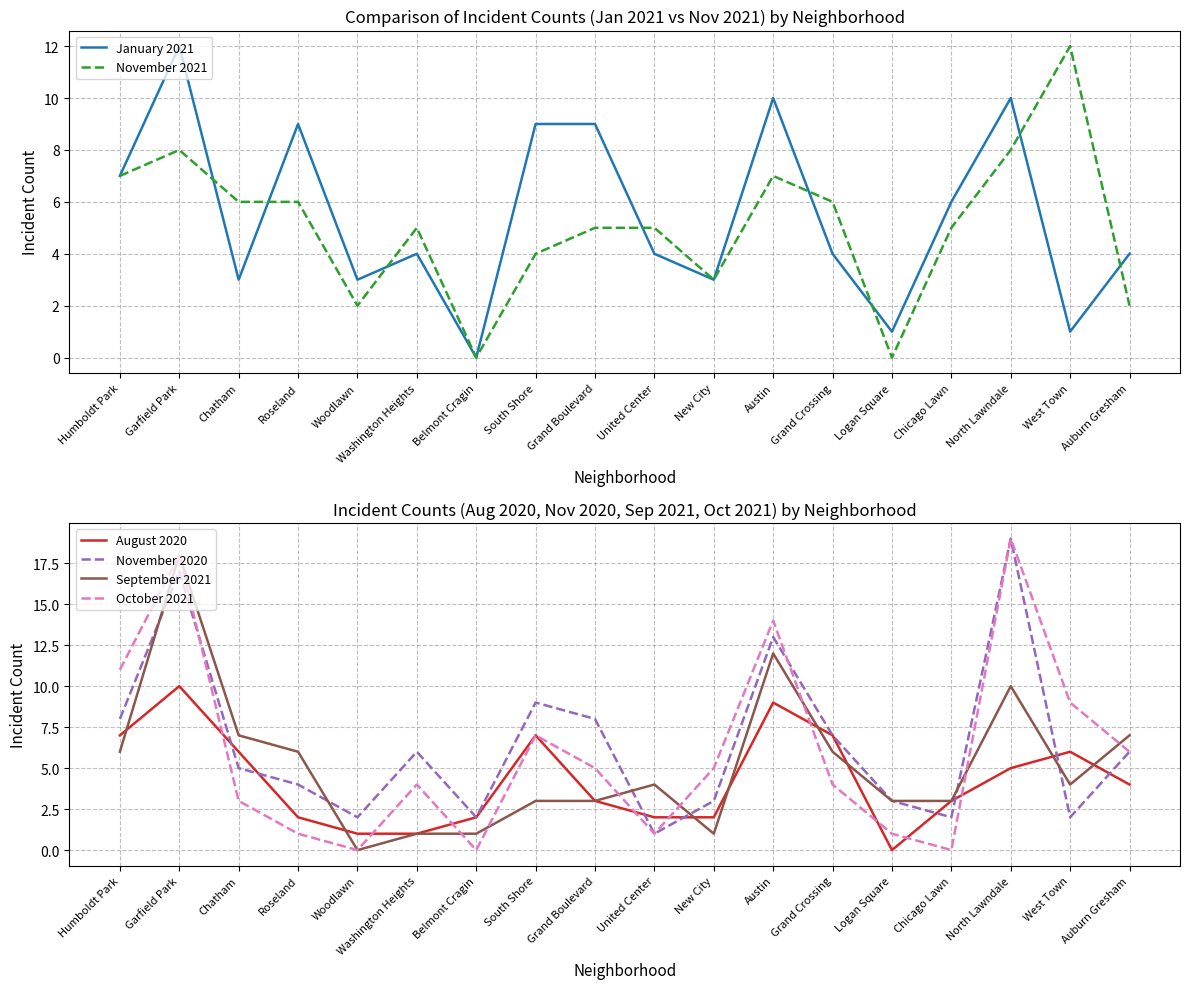

What position from the left is Woodlawn?

5